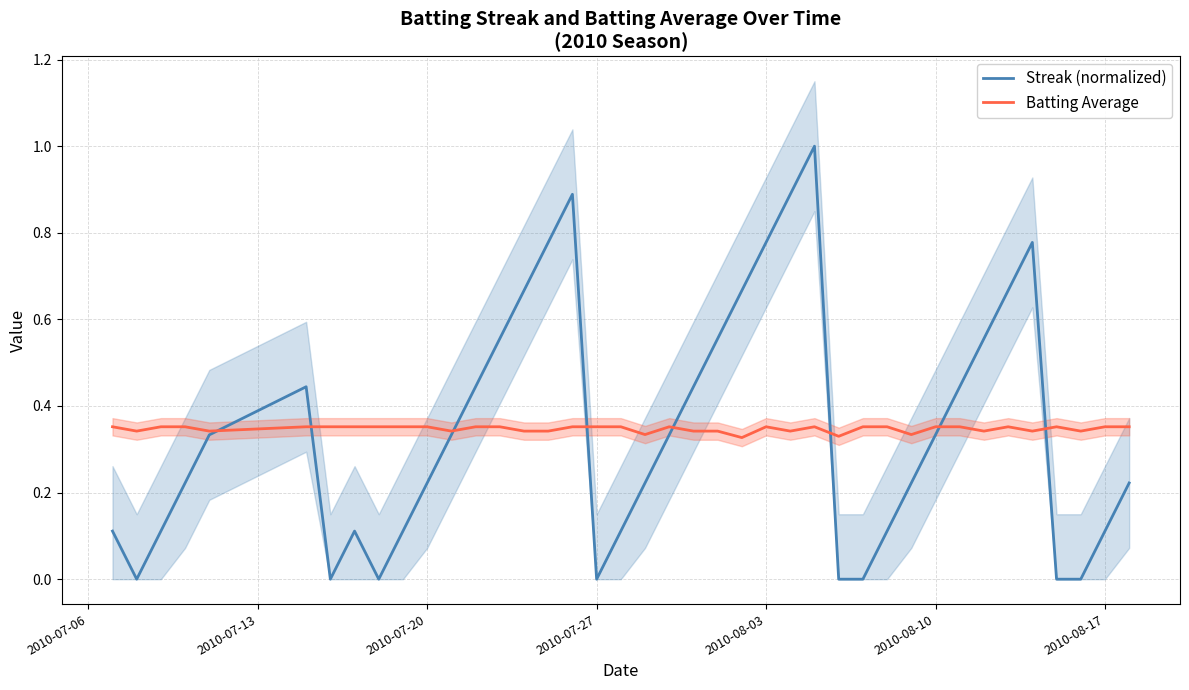

Reading left to right, what are all the values shown in this chart?

Streak (normalized): 0.1	0.0	0.1	0.2	0.3	0.4	0.0	0.1	0.0	0.1	0.2	0.3	0.4	0.6	0.7	0.8	0.9	0.0	0.1	0.2	0.3	0.4	0.6	0.7	0.8	0.9	1.0	0.0	0.0	0.1	0.2	0.3	0.4	0.6	0.7	0.8	0.0	0.0	0.1	0.2
Batting Average: 0.4	0.3	0.4	0.4	0.3	0.4	0.4	0.4	0.4	0.4	0.4	0.3	0.4	0.4	0.3	0.3	0.4	0.4	0.4	0.3	0.4	0.3	0.3	0.3	0.4	0.3	0.4	0.3	0.4	0.4	0.3	0.4	0.4	0.3	0.4	0.3	0.4	0.3	0.4	0.4